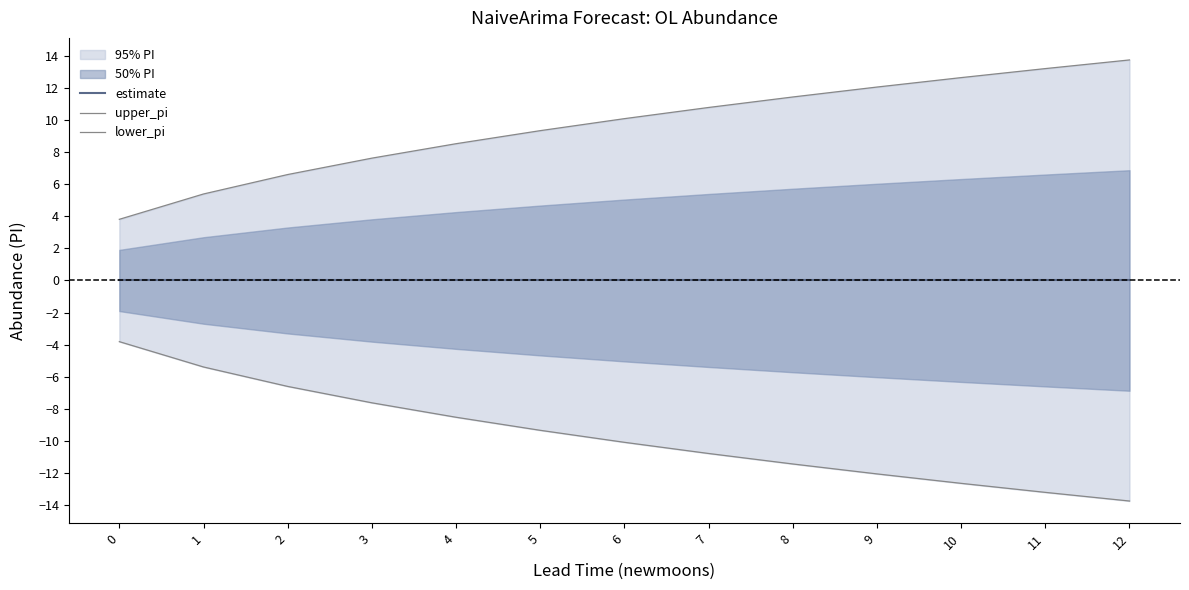

Reading left to right, transcribe all the data shown in this chart.

estimate: 0.0	0.0	0.0	0.0	0.0	0.0	0.0	0.0	0.0	0.0	0.0	0.0	0.0
upper_pi: 3.8	5.4	6.6	7.6	8.5	9.3	10.1	10.8	11.4	12.1	12.6	13.2	13.8
lower_pi: -3.8	-5.4	-6.6	-7.6	-8.5	-9.3	-10.1	-10.8	-11.4	-12.1	-12.6	-13.2	-13.8